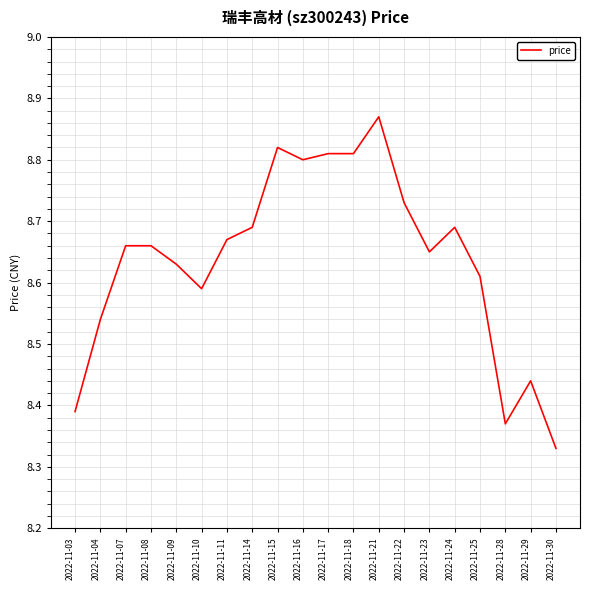

What is the difference between the values at 2022-11-03 and 2022-11-21?

0.5